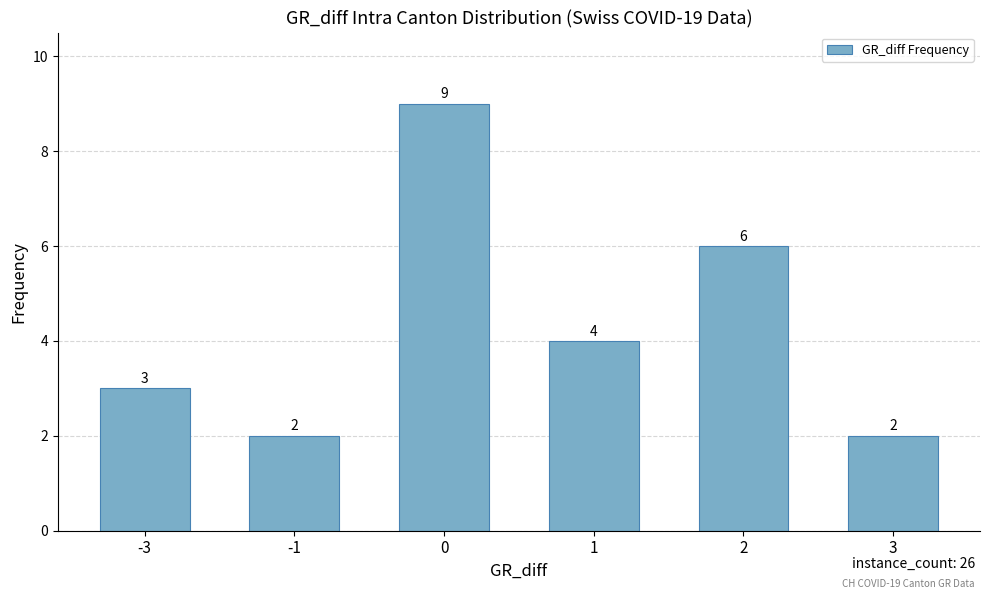

Count the values in the range 2 to 6.

5